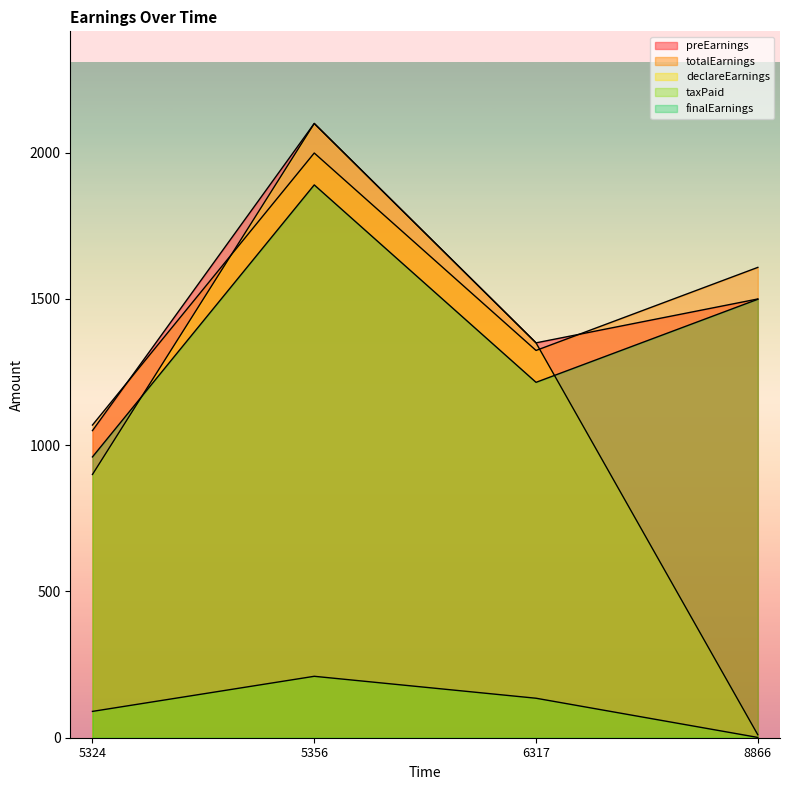

At 5356, list the series in order from smallest to largest.

taxPaid, finalEarnings, totalEarnings, preEarnings, declareEarnings